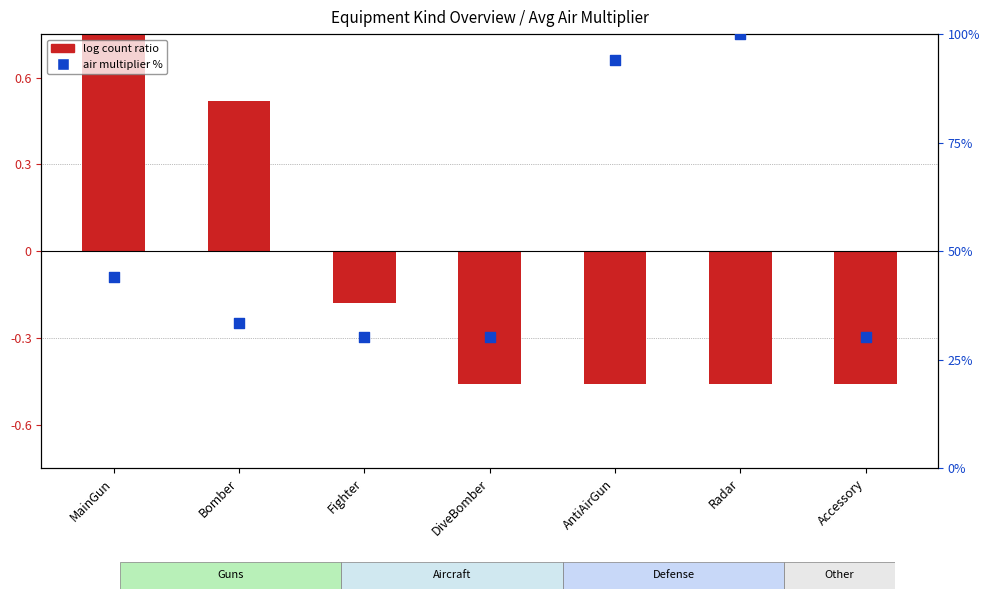

Which series has the largest Y range (max minus min)?

air multiplier %